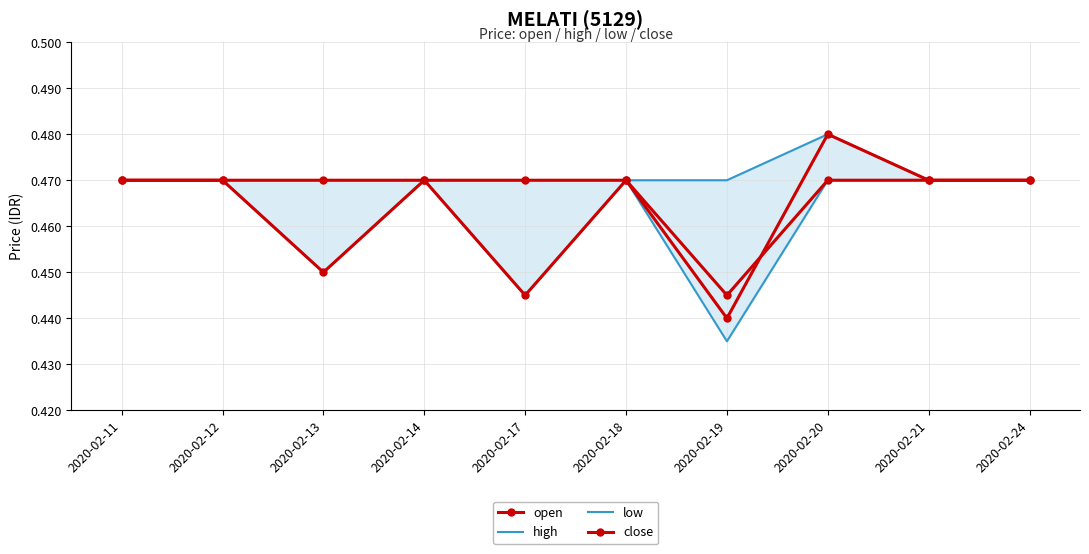

What is the sum of the high values at 2020-02-14 and 2020-02-24?

0.9